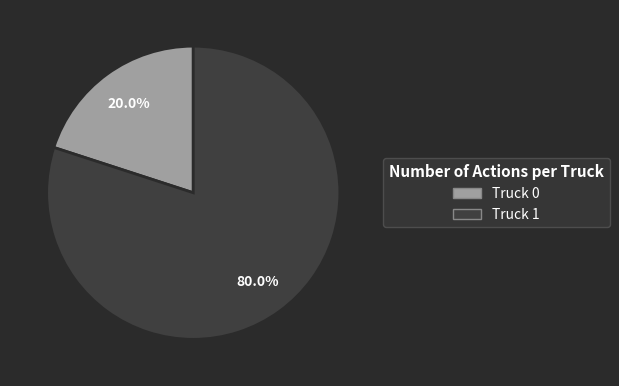

To the nearest percent, what is the difference between the largest and smallest slice percentages?

60%